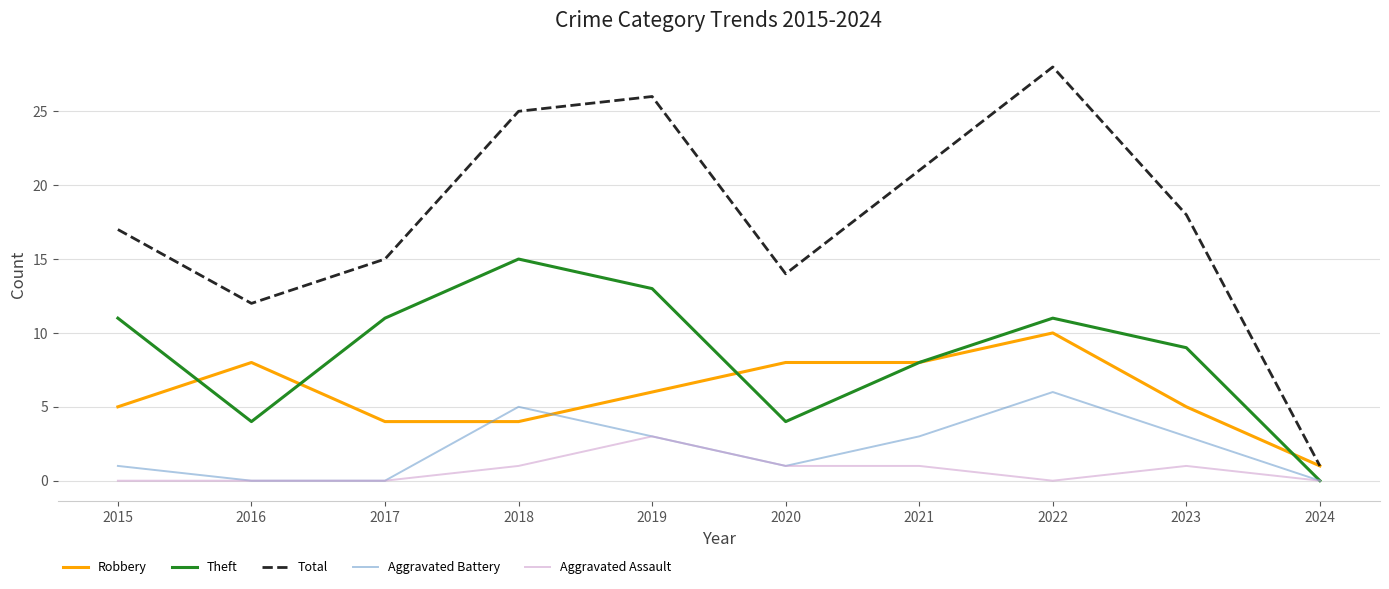

List the labels in order of Total value, smallest first.

2024, 2016, 2020, 2017, 2015, 2023, 2021, 2018, 2019, 2022